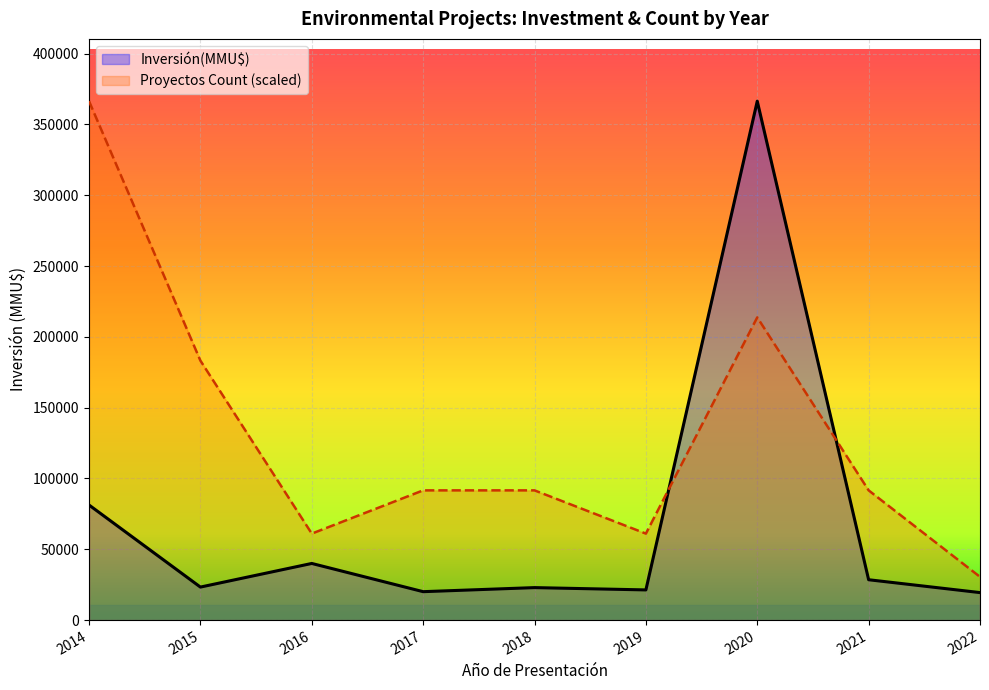

The value of Inversión(MMU$) at 2020 is 126758. True or false?

False